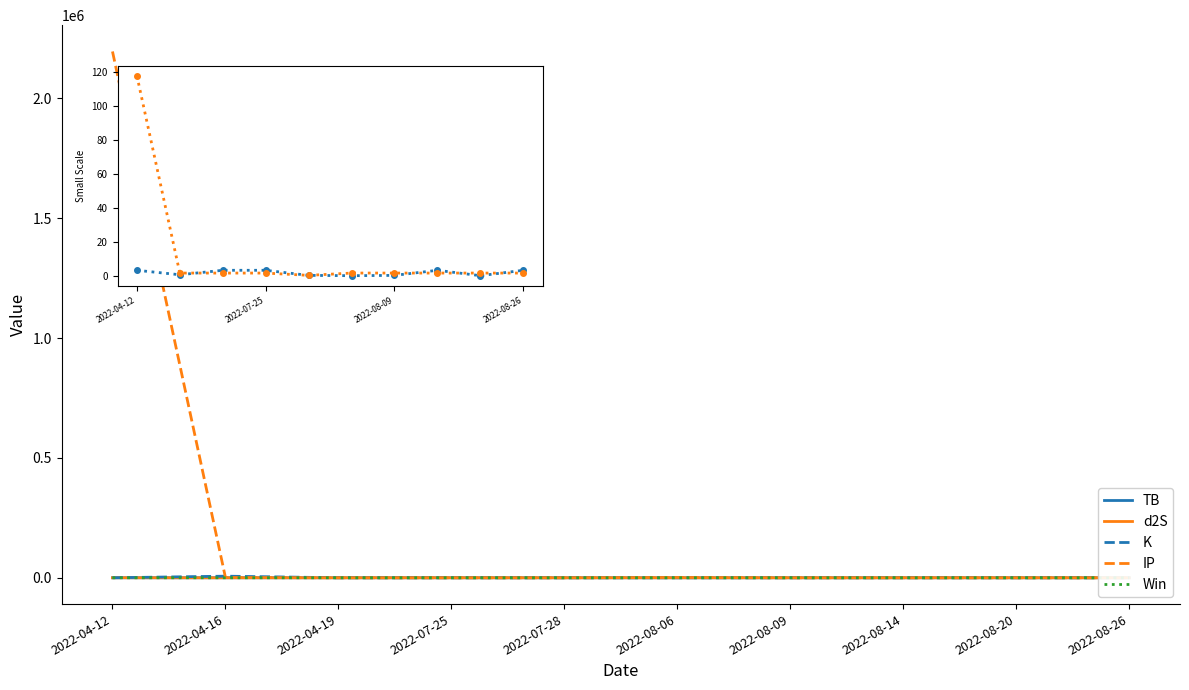

How many values in the TB series exceed 3?

5